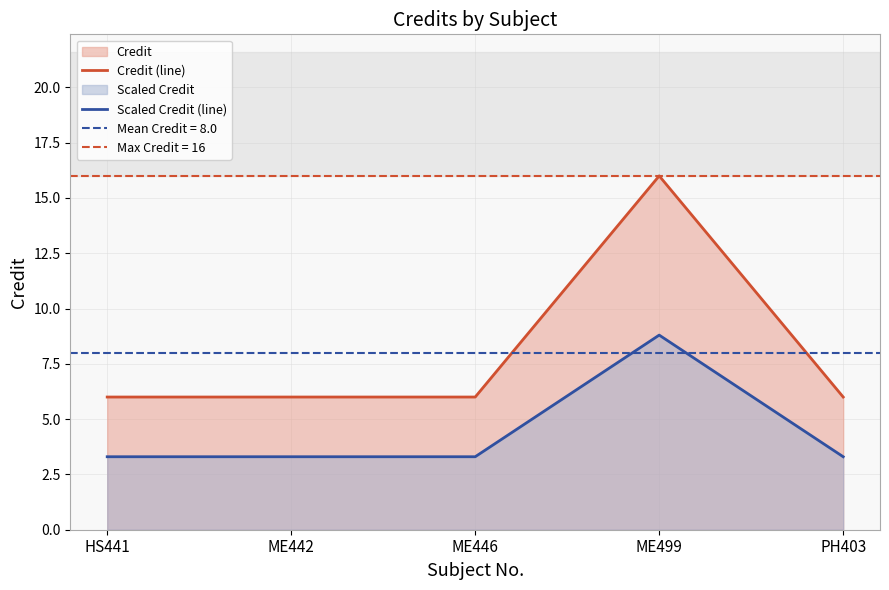

Rank the categories by Credit (line) value from lowest to highest.

HS441, ME442, ME446, PH403, ME499